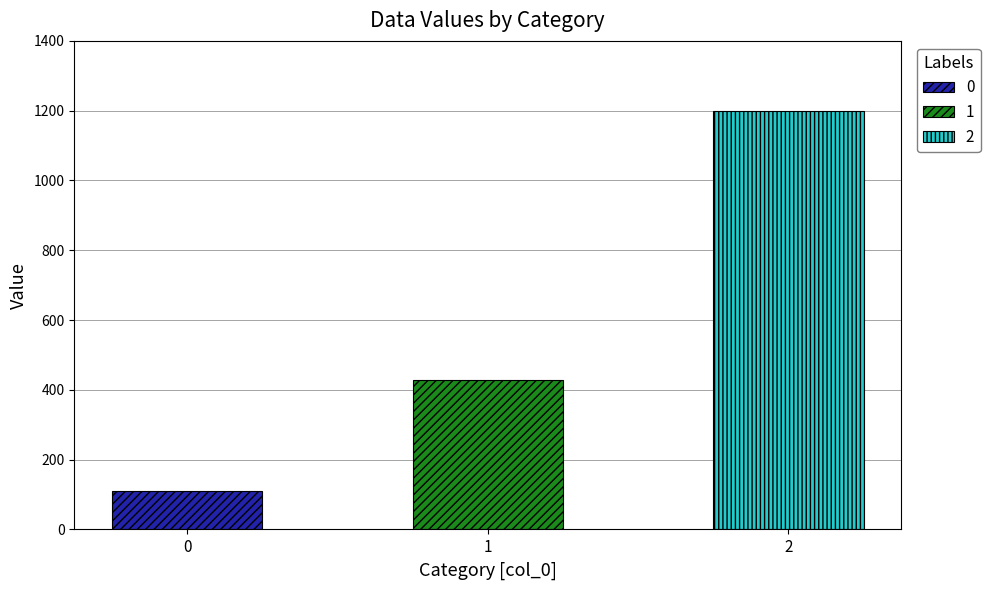

The value at 0 is 111.1. True or false?

True